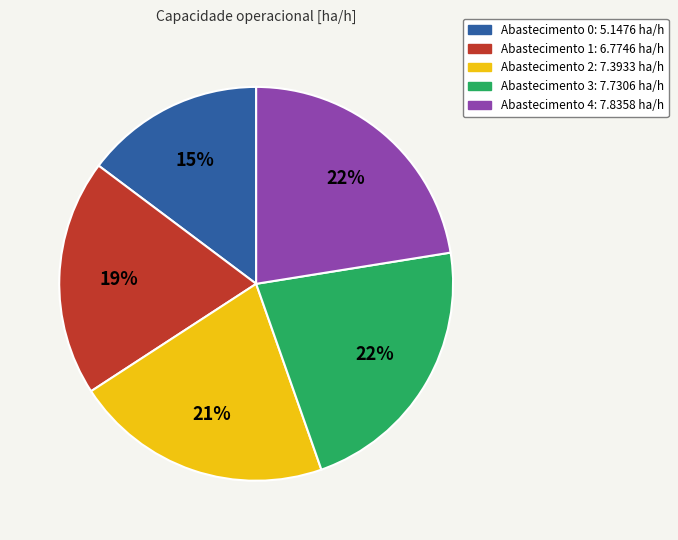

Does any single category account for the majority?

No